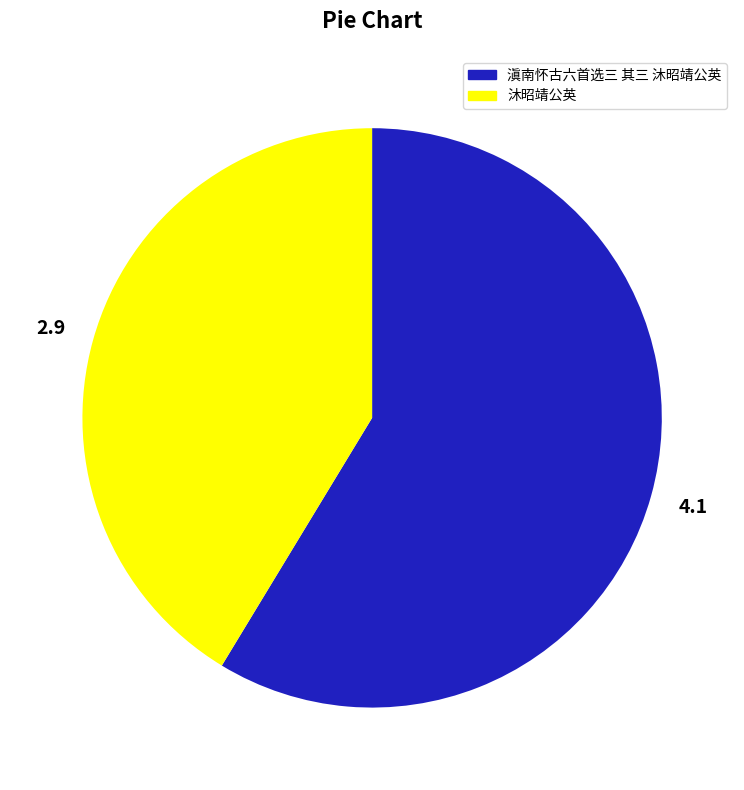

Approximately how many times larger is the value at 沐昭靖公英 compared to 滇南怀古六首选三 其三 沐昭靖公英?

0.7